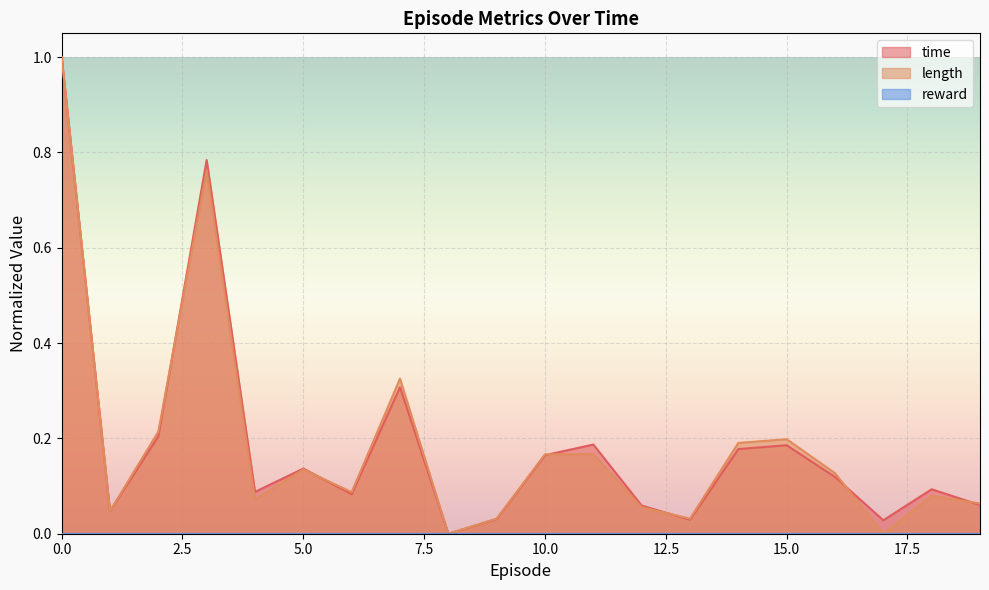

What is the sum of the time values at 11 and 1?

0.2